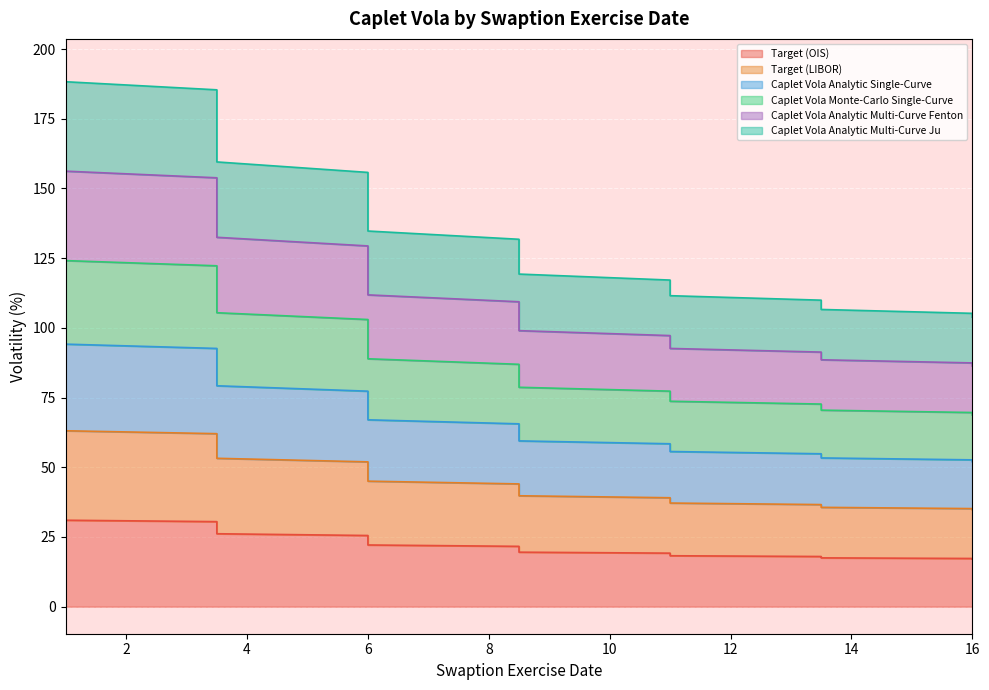

What is the minimum value shown in the chart?

17.1